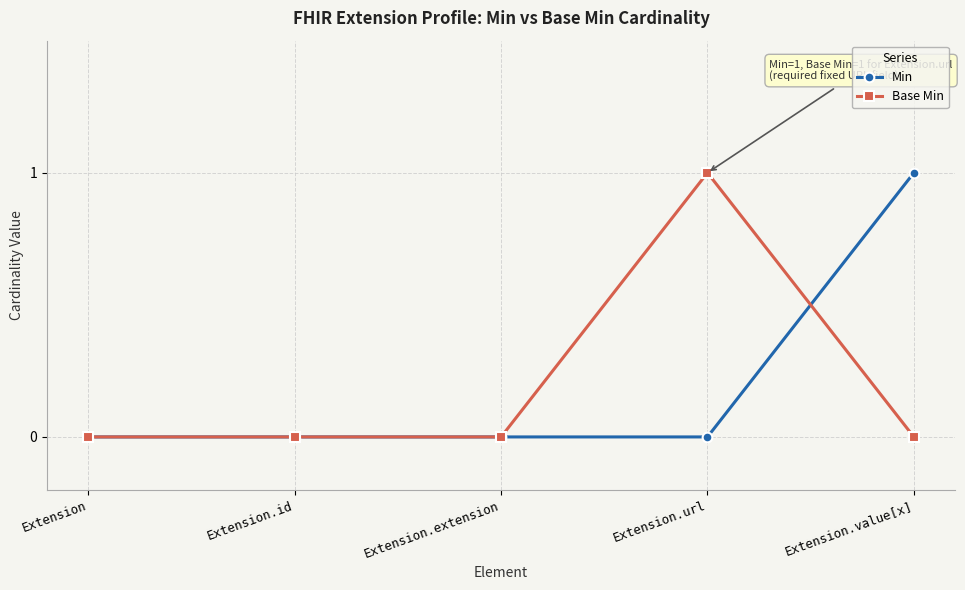

What is the total value across all series at Extension.value[x]?

1